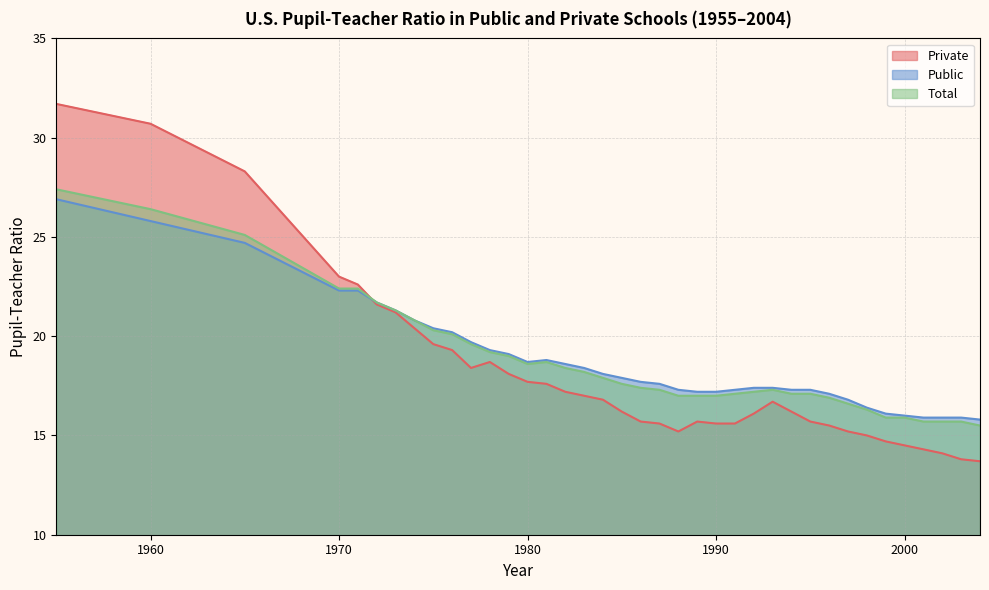

What is the sum of all Public values?

714.6